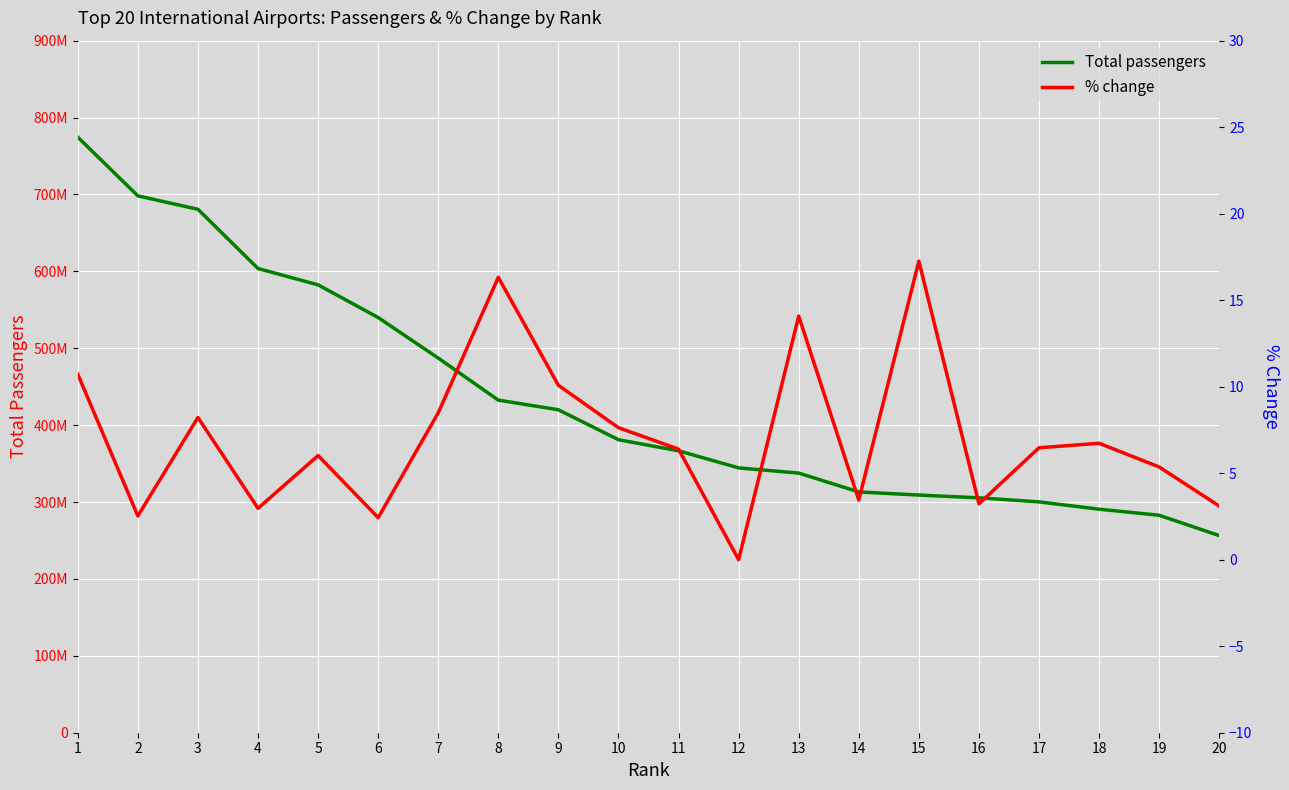

Between 11 and 8, which is larger?

8